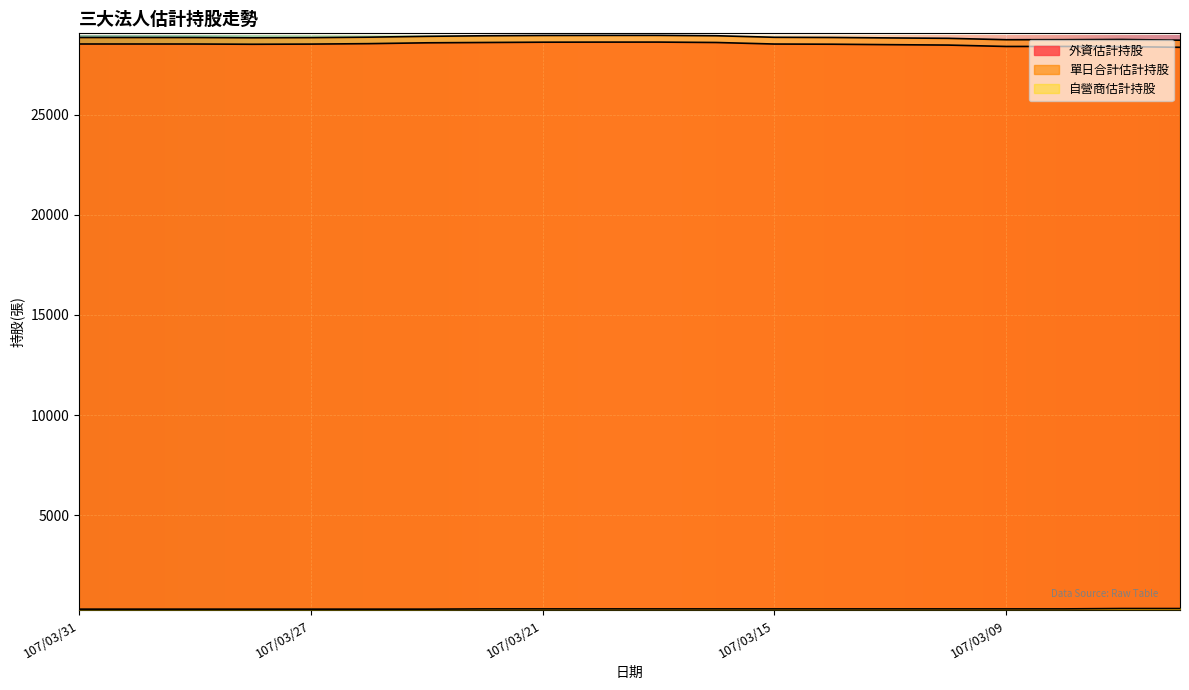

The 單日合計估計持股 series shows 19613 at 107/03/14. True or false?

False